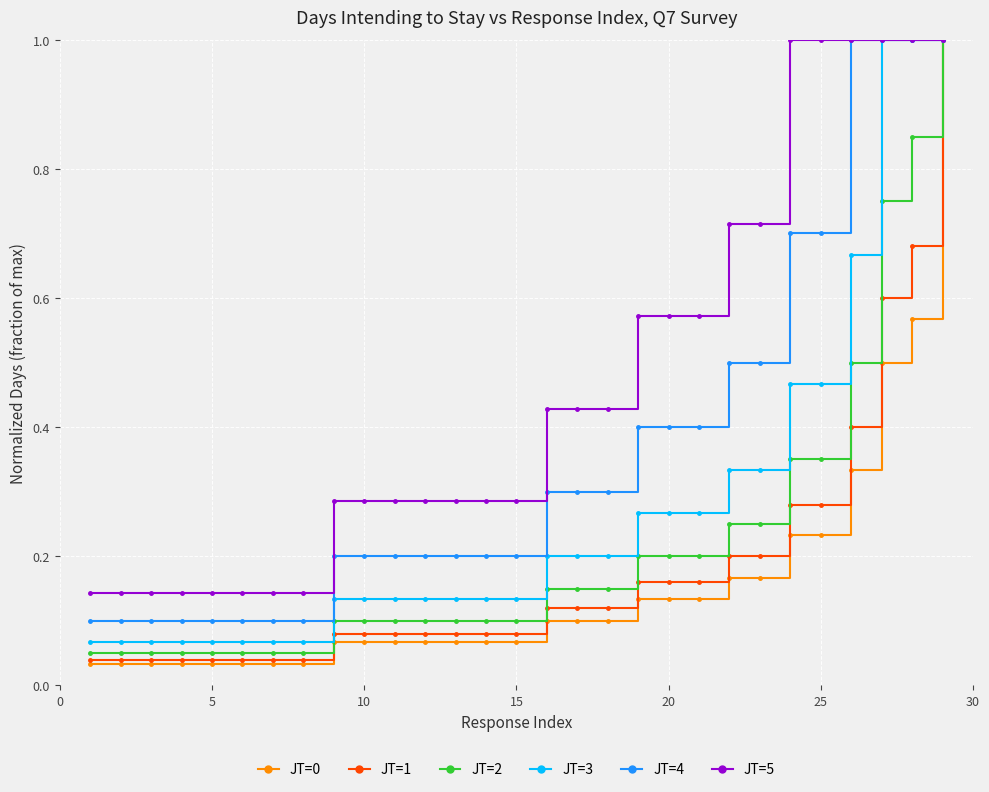

At how many categories does at least one series exceed 0?

29